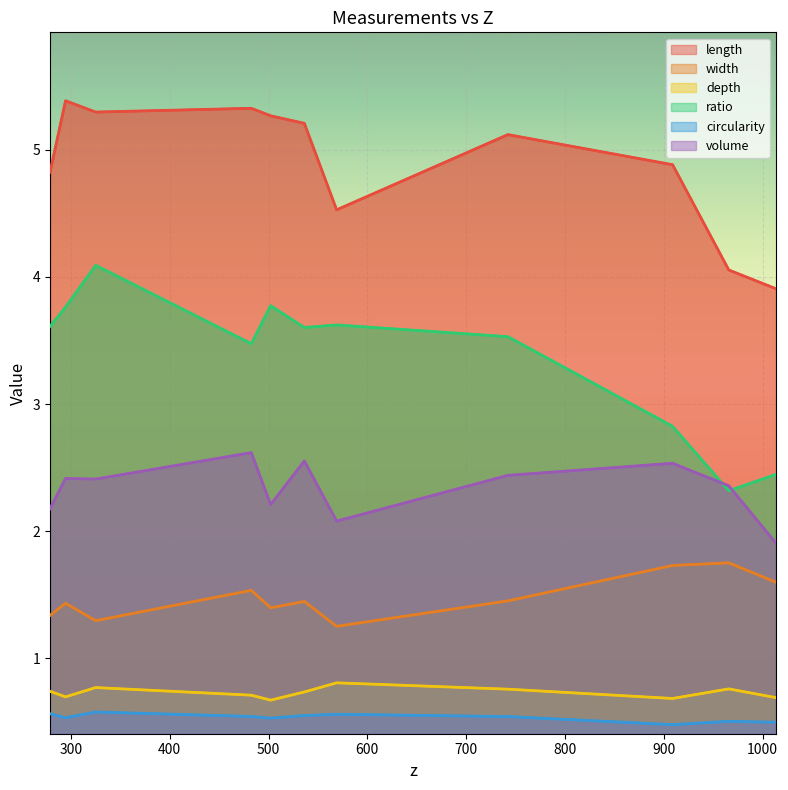

Count the depth values in the range 0 to 1.

11